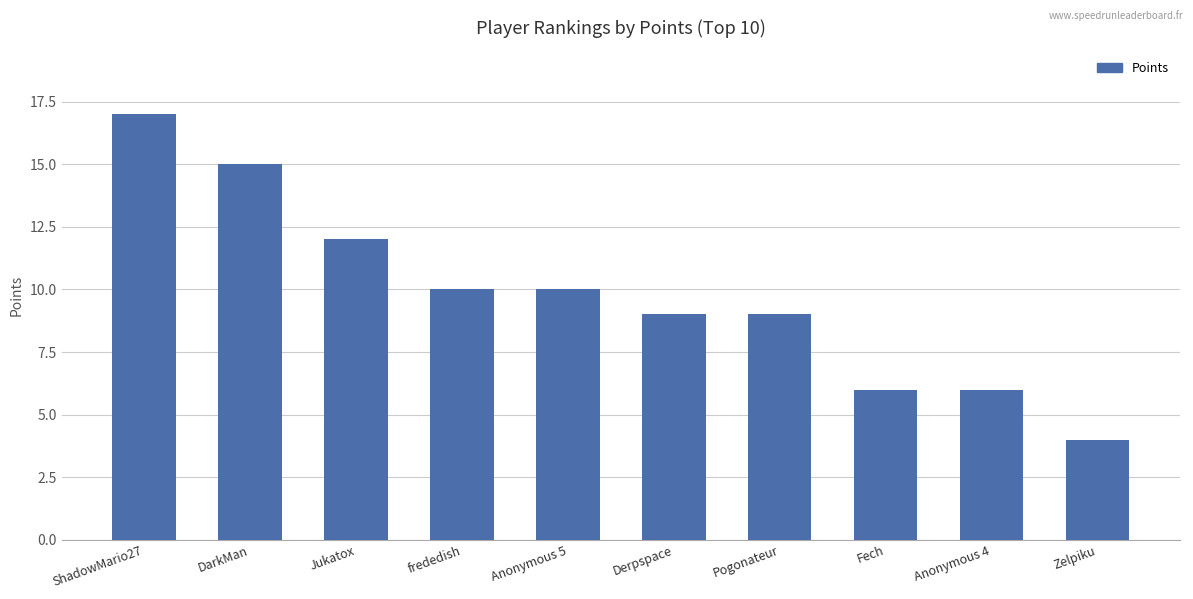

What is the ratio of the value at Anonymous 5 to the value at Zelpiku?

2.5